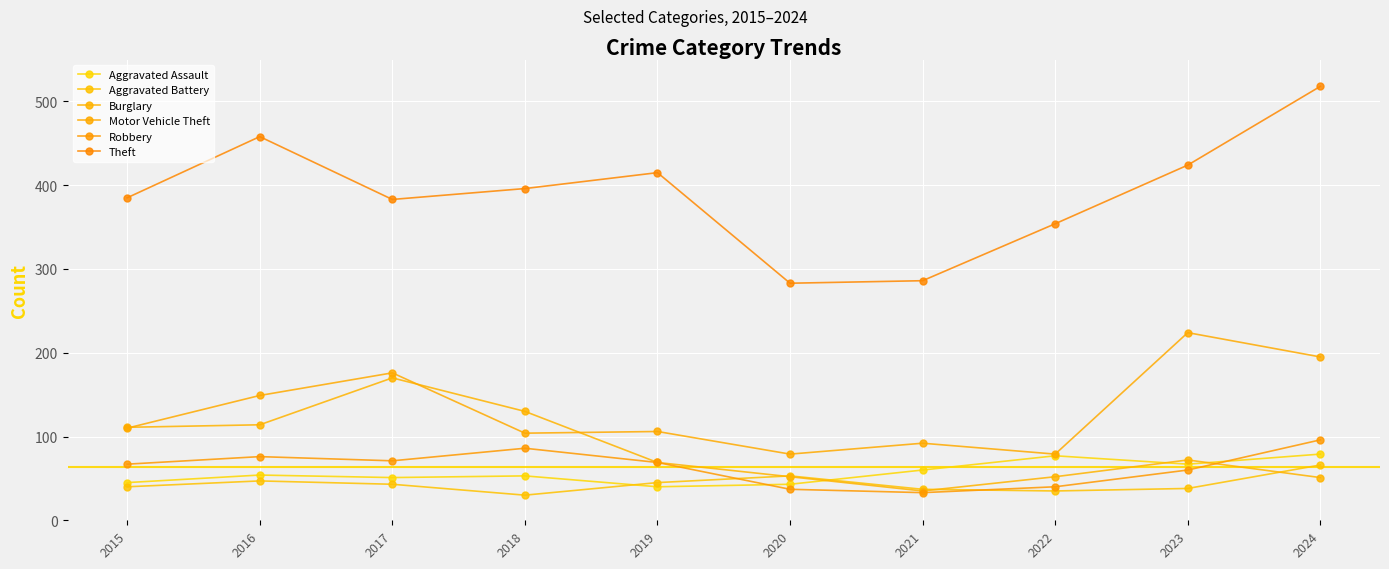

How many interior local valleys does the Robbery series have?

2